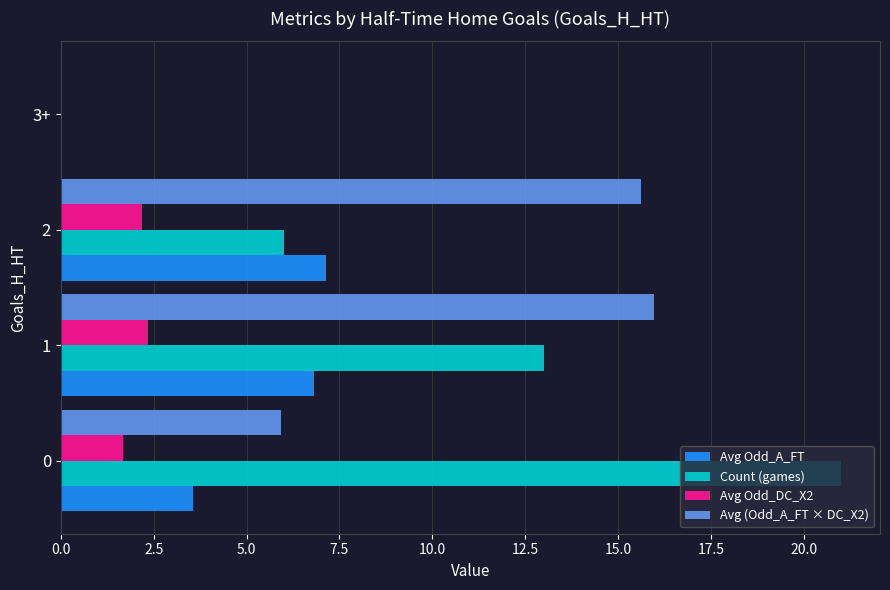

Is the value of Avg Odd_DC_X2 at 1 greater than the value of Avg Odd_A_FT at 1?

No